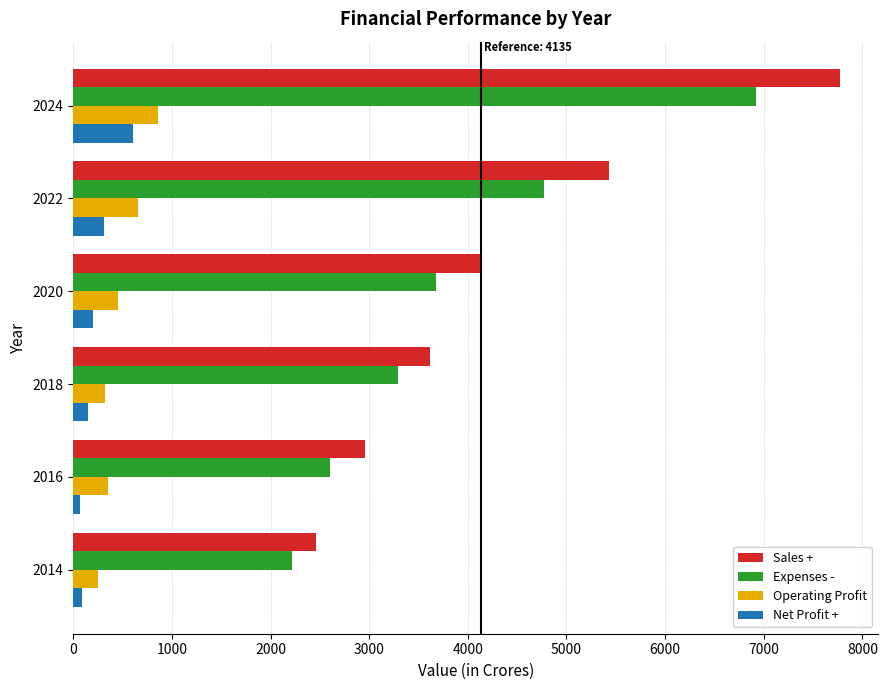

How many distinct data groups are displayed?

4